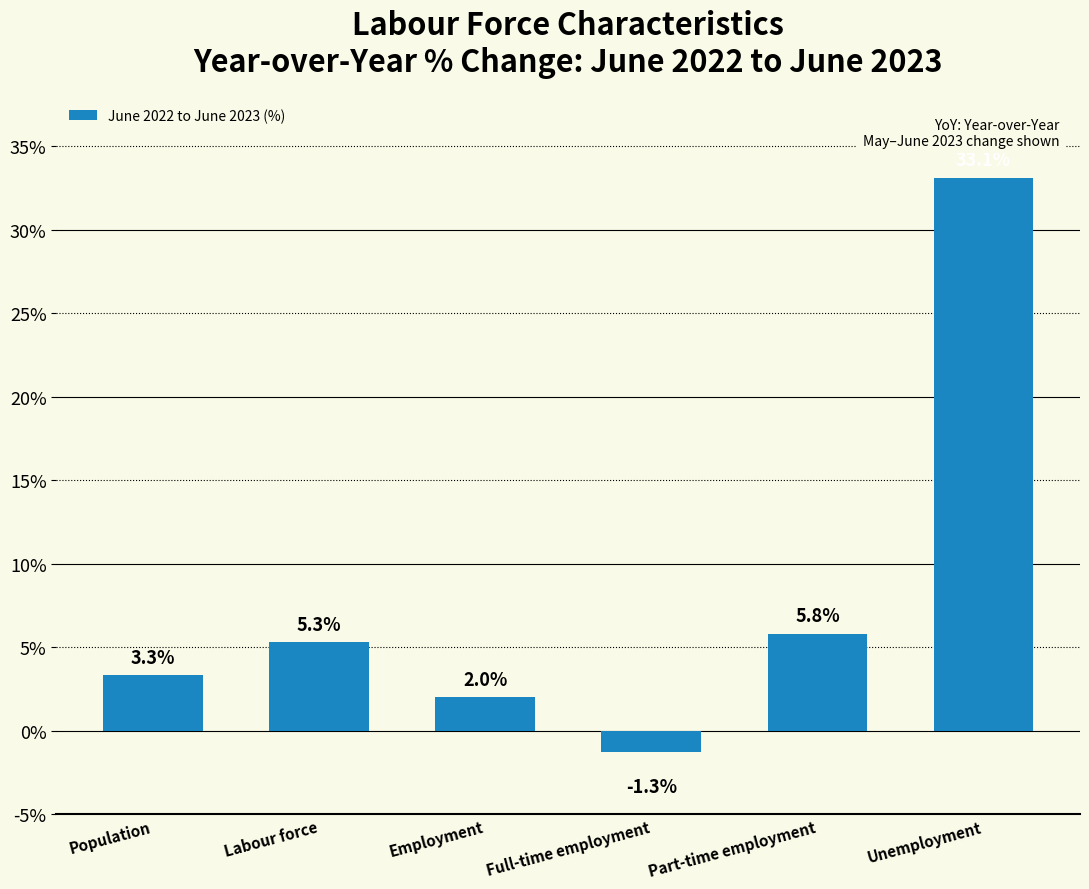

Reading left to right, what are all the values shown in this chart?

Population=3.3	Labour force=5.3	Employment=2.0	Full-time employment=-1.3	Part-time employment=5.8	Unemployment=33.1